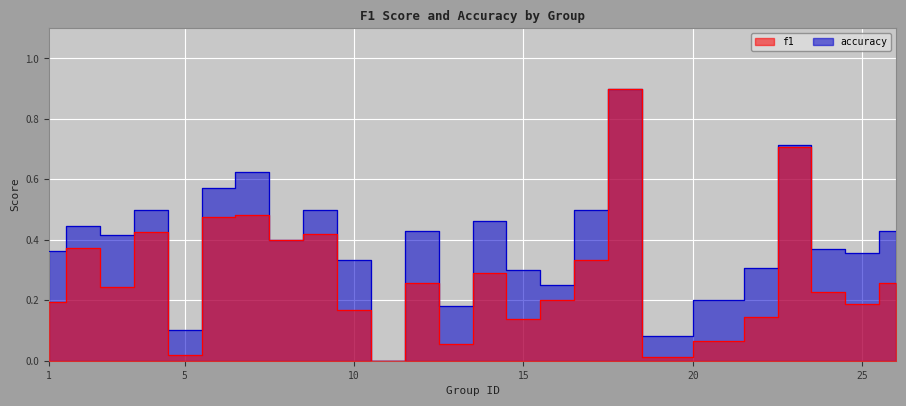

What is the value of the f1 point at the 20th from the left?

0.1